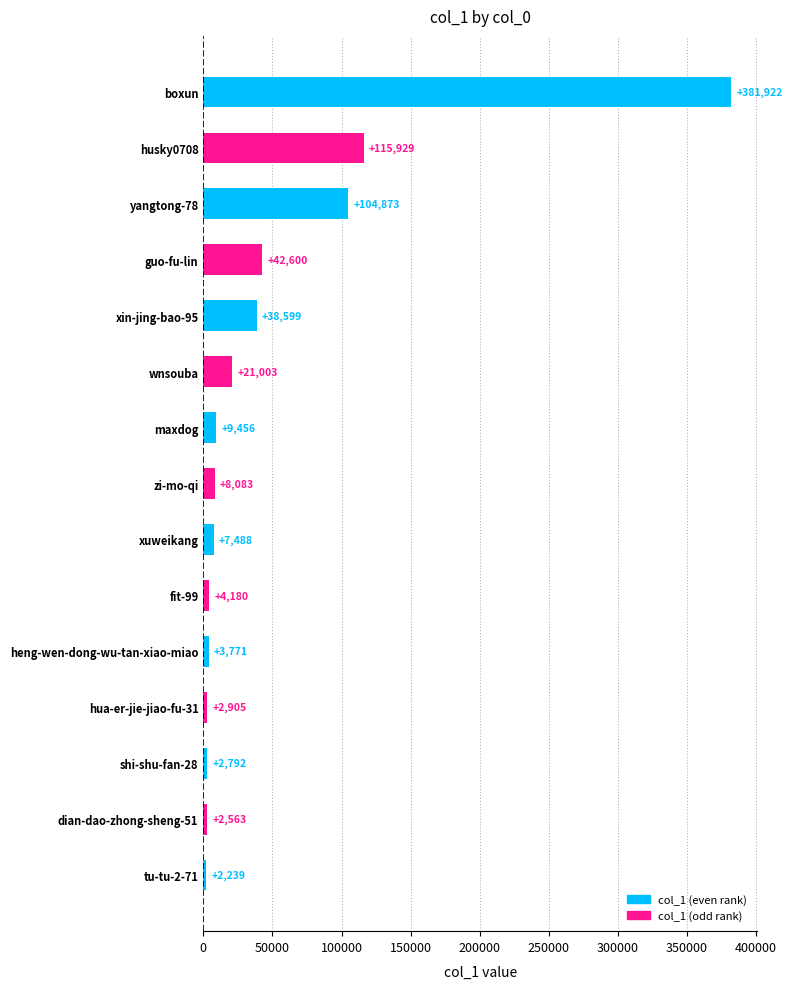

List the labels in order of value, smallest first.

tu-tu-2-71, dian-dao-zhong-sheng-51, shi-shu-fan-28, hua-er-jie-jiao-fu-31, heng-wen-dong-wu-tan-xiao-miao, fit-99, xuweikang, zi-mo-qi, maxdog, wnsouba, xin-jing-bao-95, guo-fu-lin, yangtong-78, husky0708, boxun